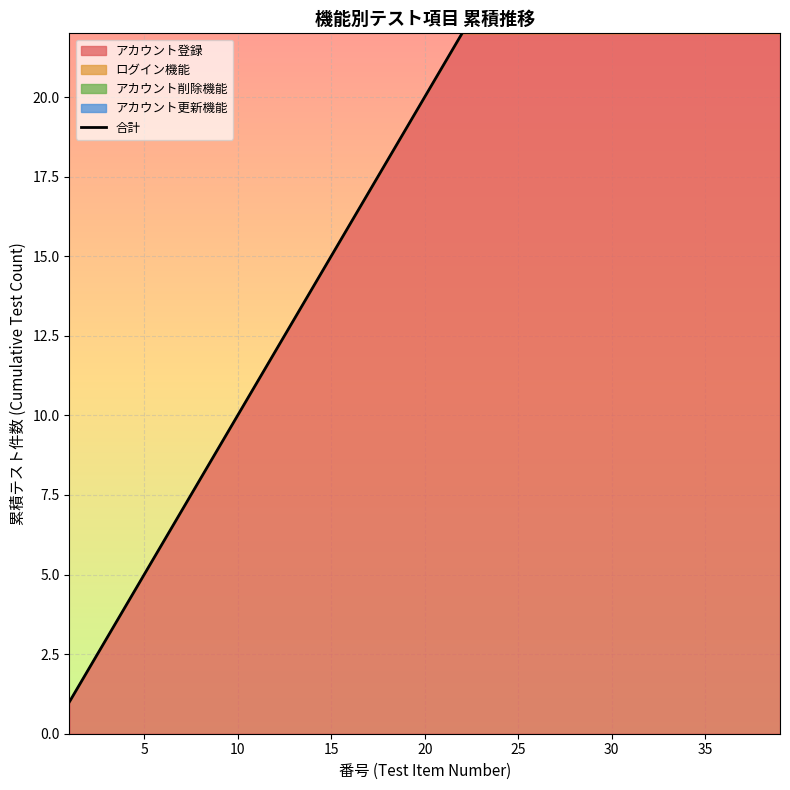

True or false: there are more than 2 points higher than both neighbors.

False